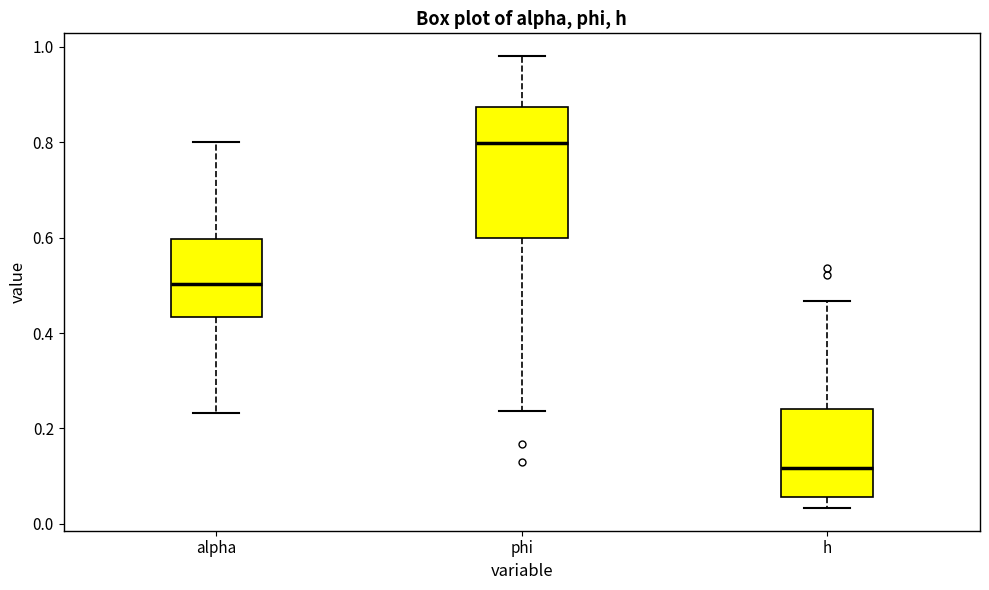

Where does the upper whisker of the box for alpha end on the y-axis? The values are not printed on the chart, so give them approximately, as read against the axis.

0.80